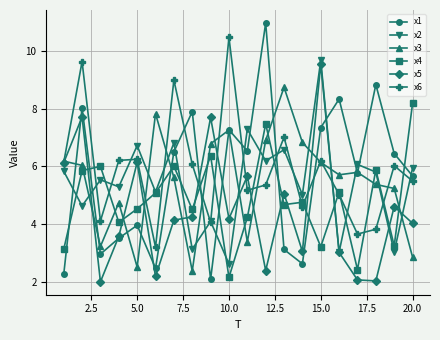

True or false: x3 and x2 cross at least once.

True